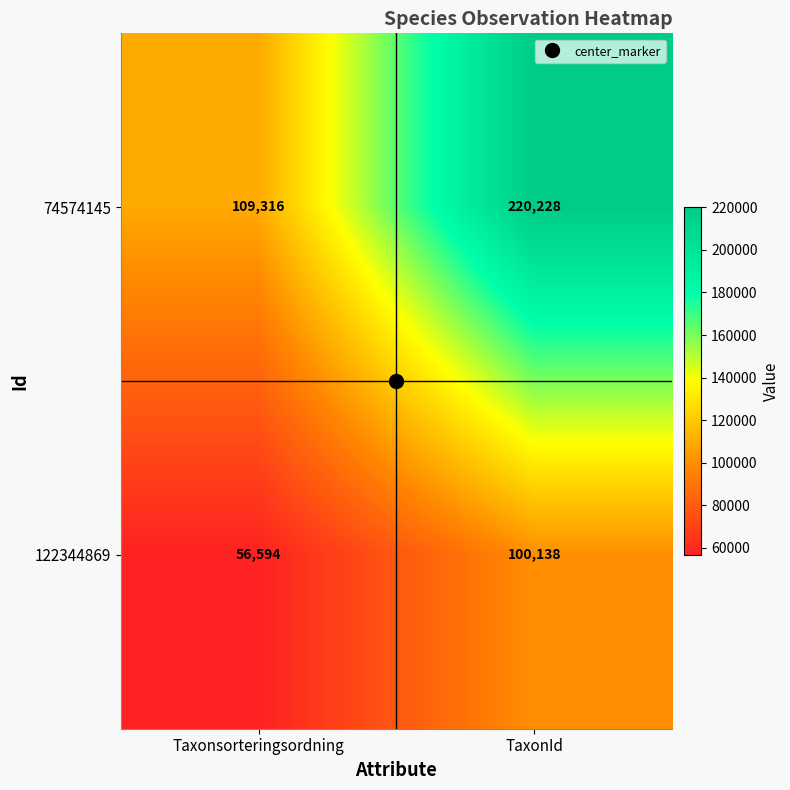

Which category has the highest value across all series?

TaxonId